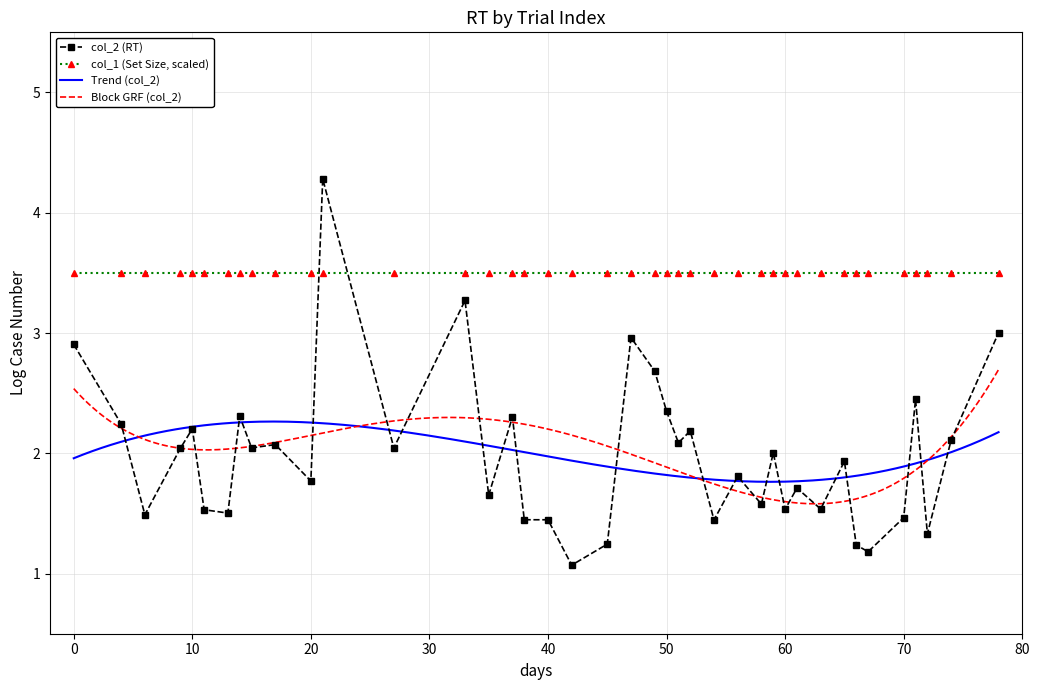

What is the maximum value shown in the chart?

4.3